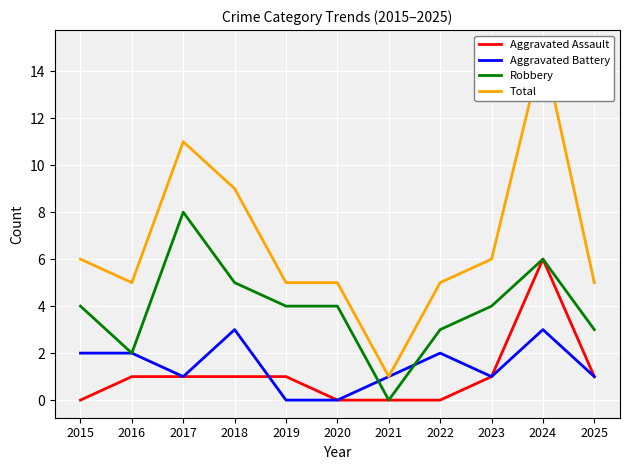

What is the value of the Total point at the 1st from the left?

6